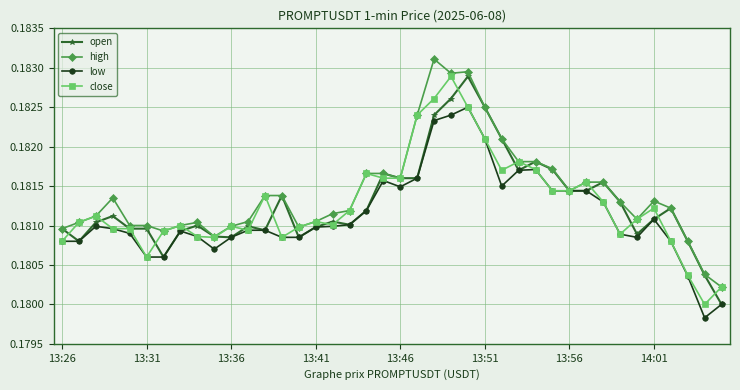

What are all the series names shown in the legend?

open, high, low, close